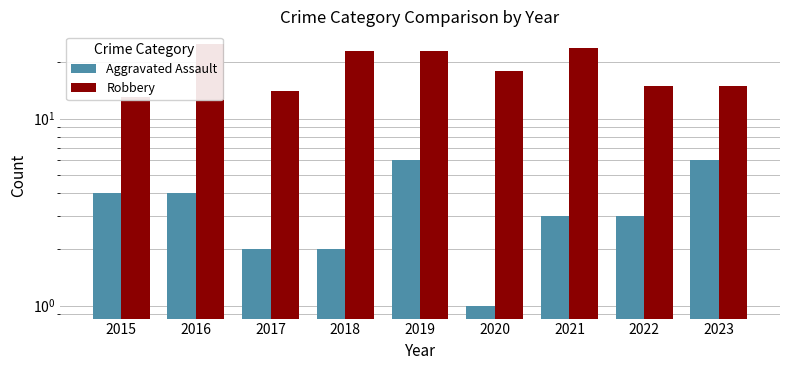

At which category is the sum across all series the highest?

2016